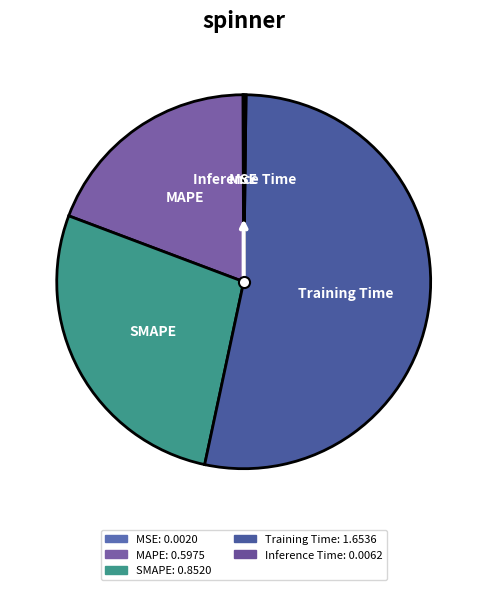

The MAPE slice represents 19% of the pie. True or false?

True